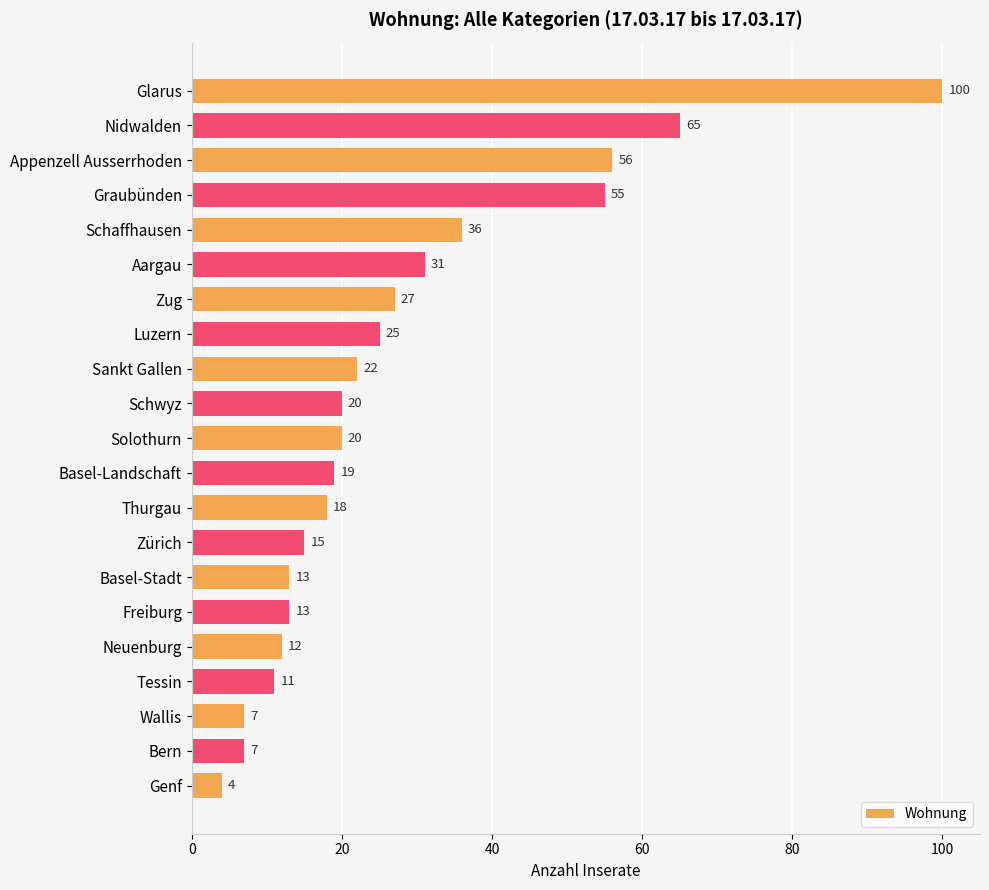

True or false: the data shows 56 at Schaffhausen.

False